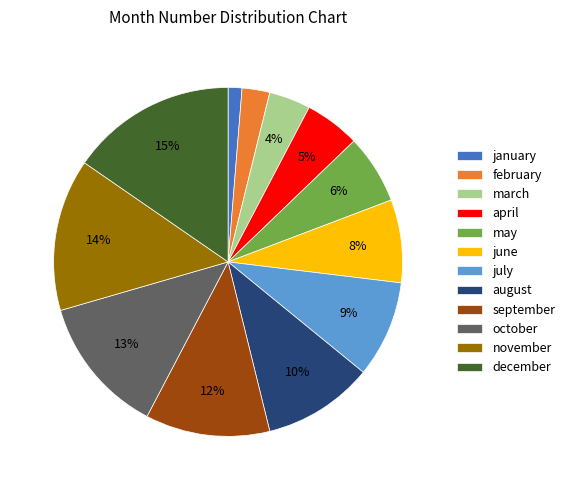

Which category has the smallest portion of the pie?

january